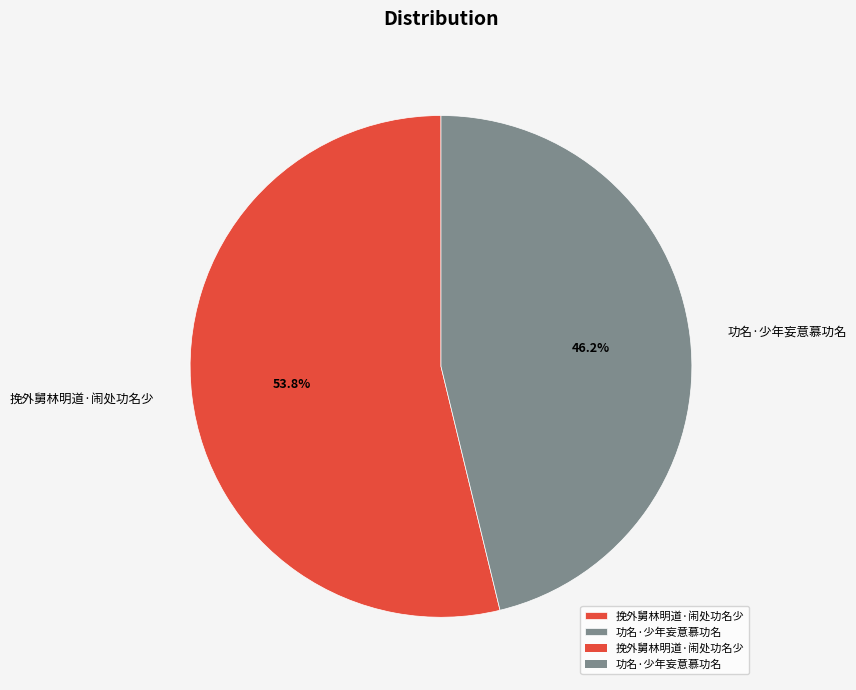

Rank the categories by value from lowest to highest.

功名·少年妄意慕功名, 挽外舅林明道·闹处功名少